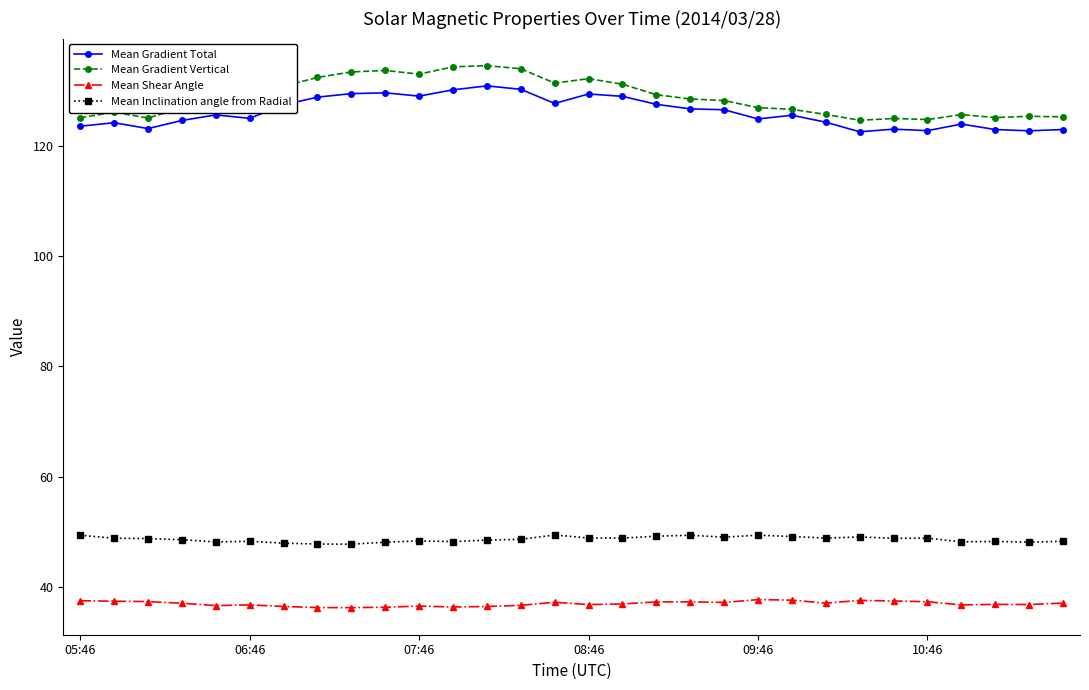

What is the minimum value for Mean Shear Angle?

36.2